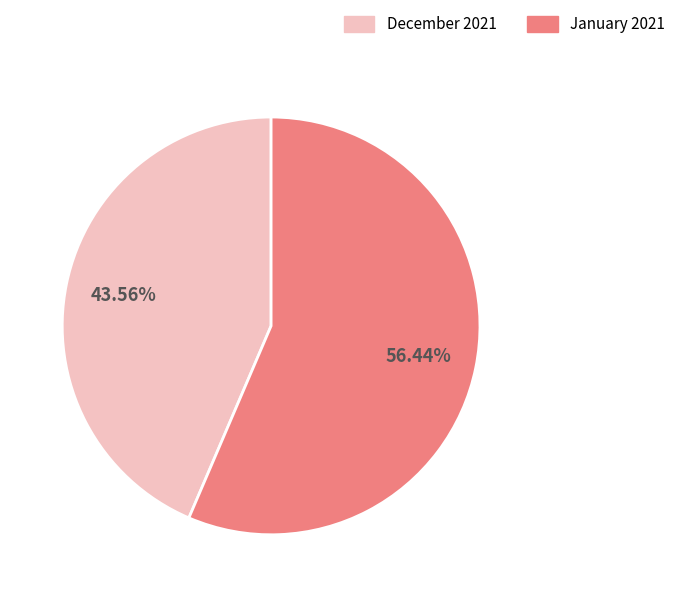

Count the number of slices in the pie.

2